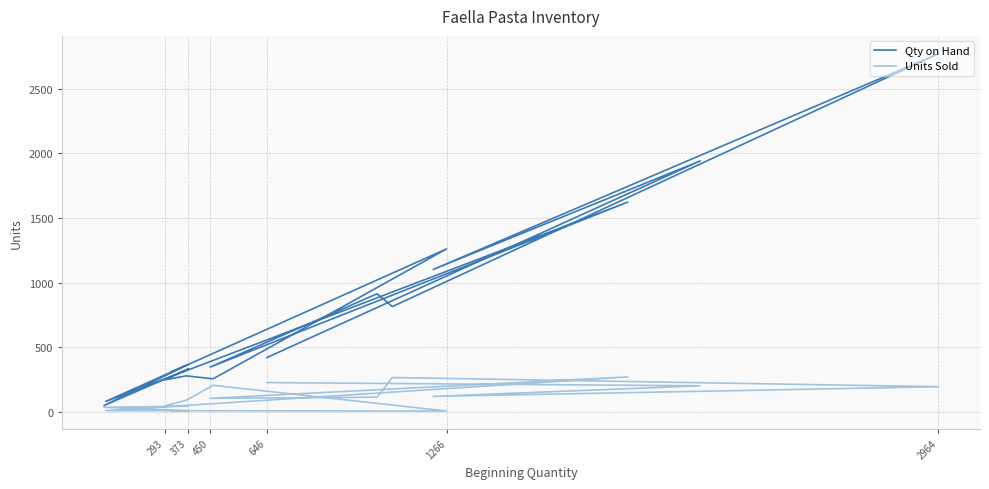

In Units Sold, how many points are higher than both neighbors (excluding endpoints)?

3